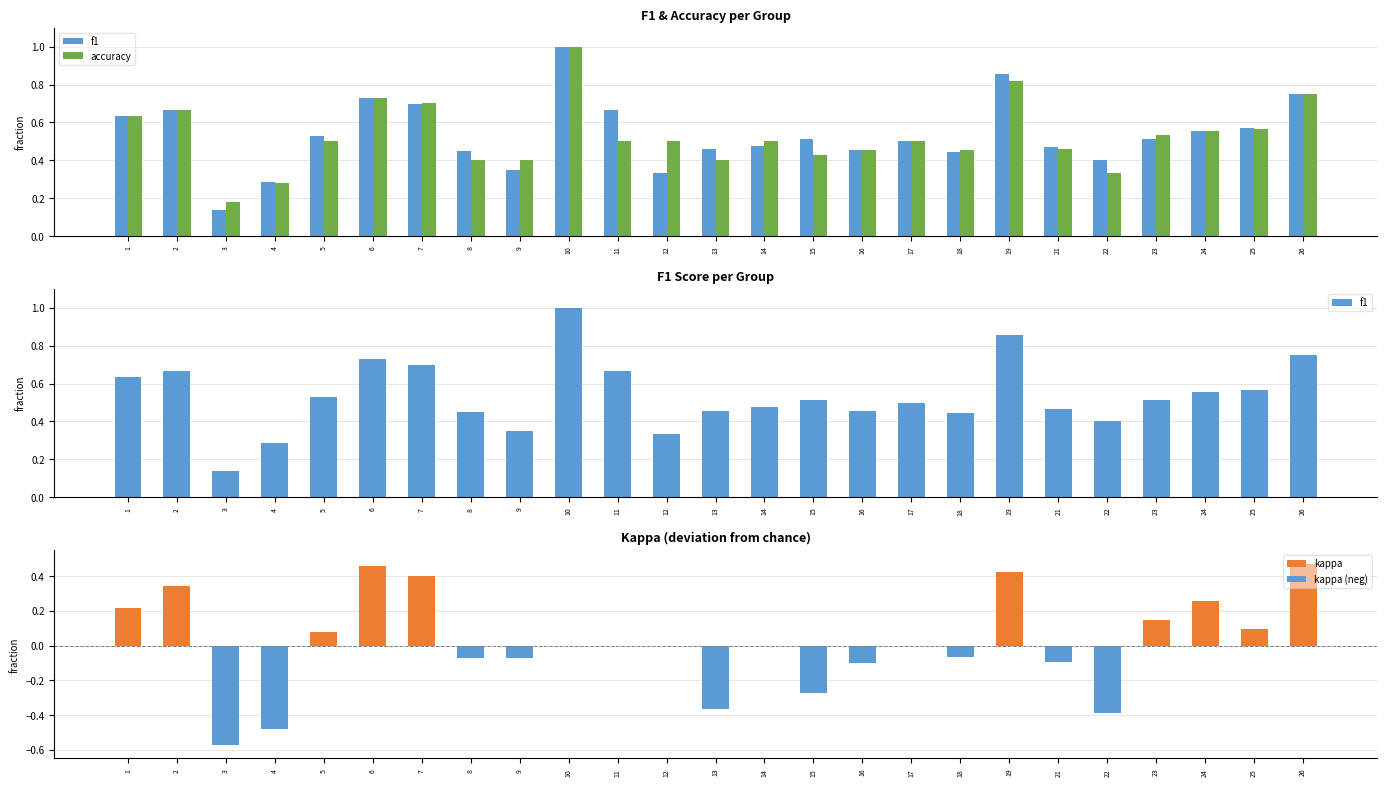

What are all the series names shown in the legend?

f1, accuracy, kappa, kappa (neg)